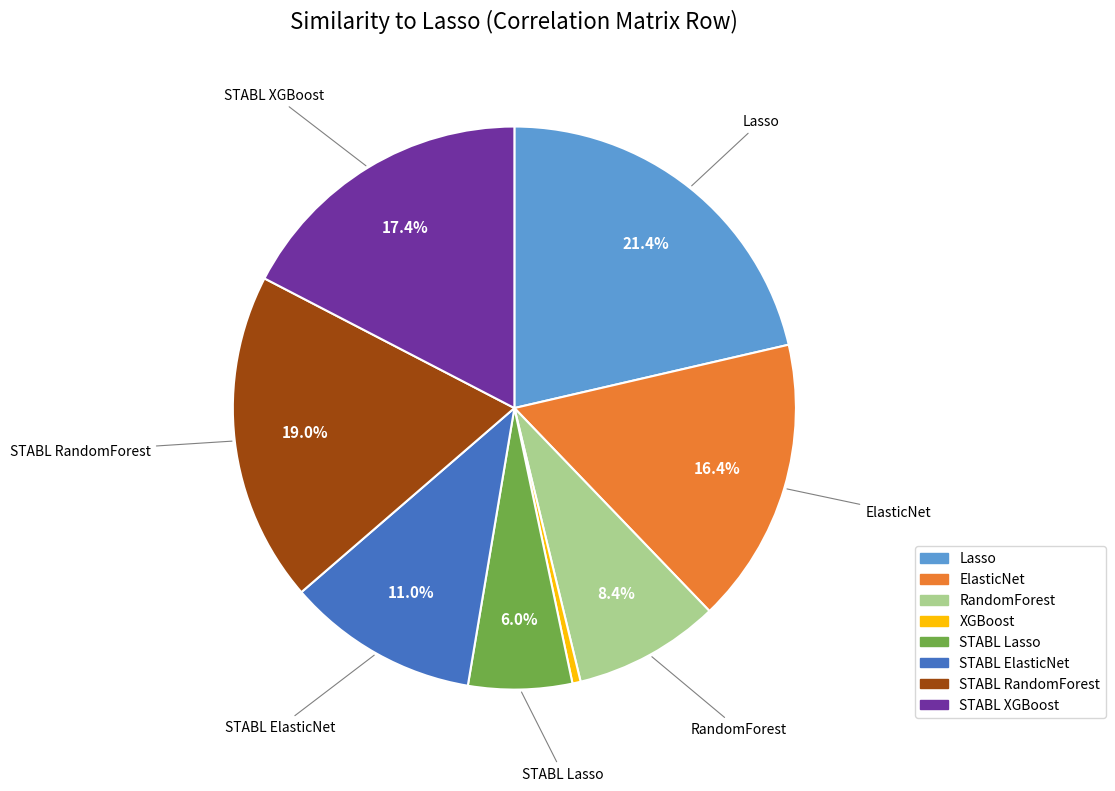

To the nearest percent, what percentage of the pie is RandomForest?

8%